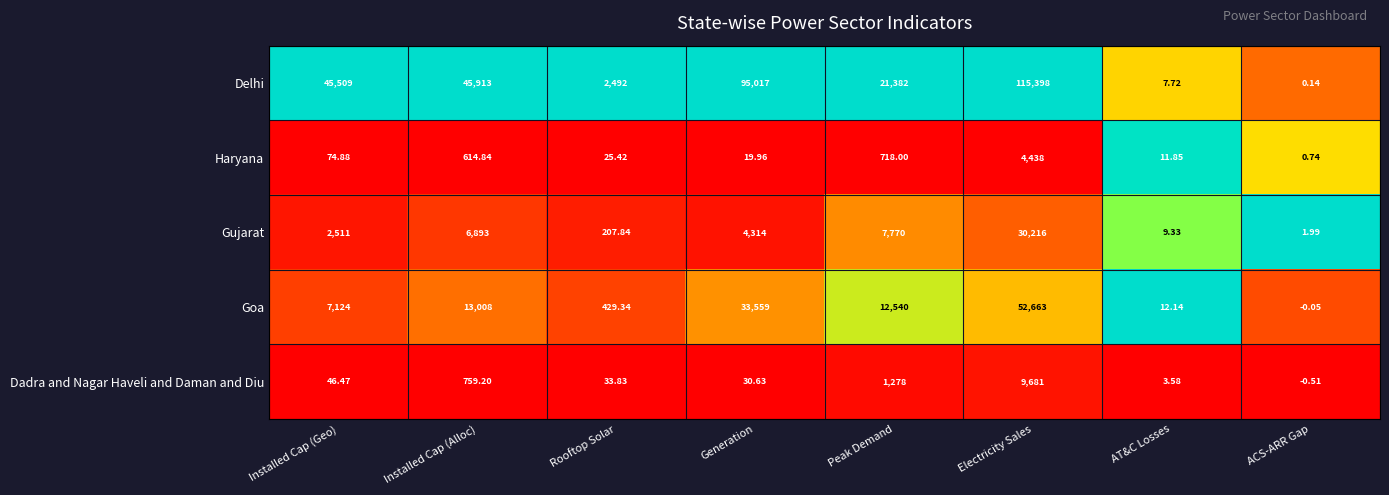

Which series has the widest spread of values?

Delhi